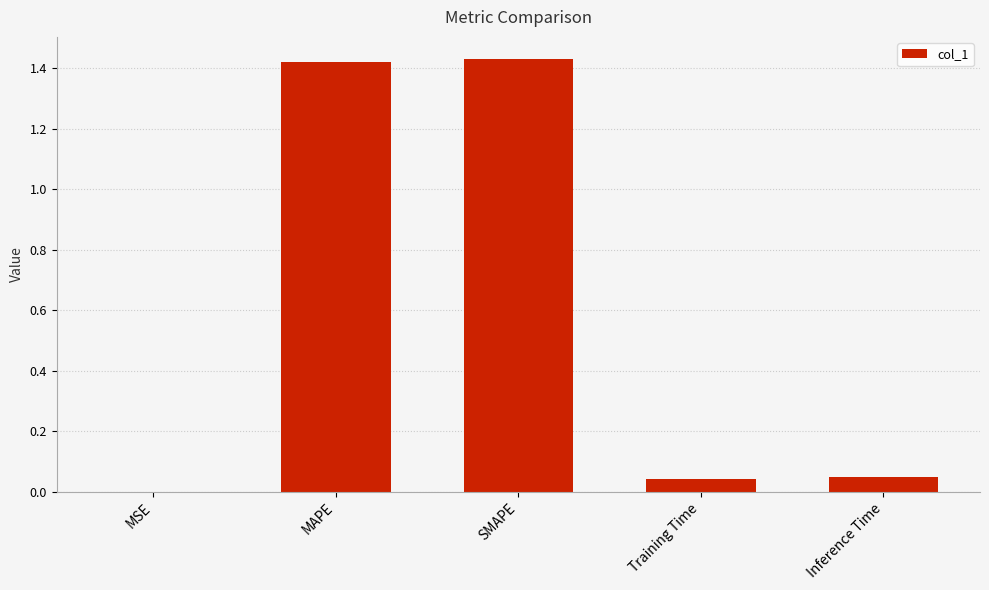

What is the sum of the values at MAPE and SMAPE?

2.9